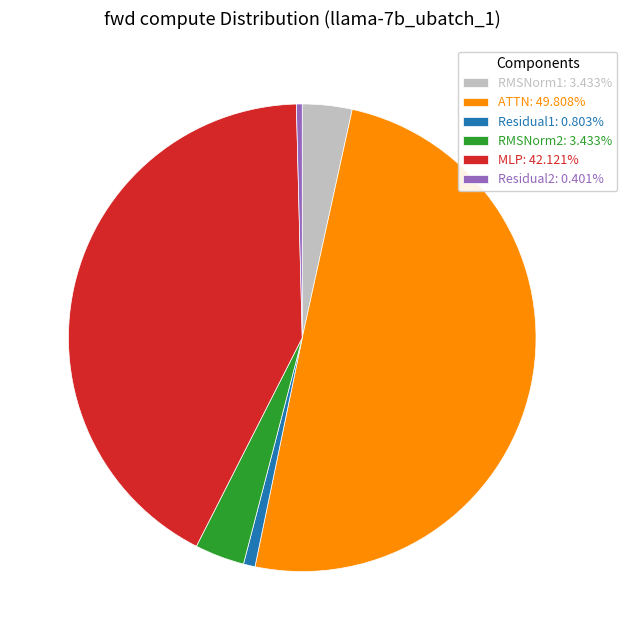

Combined, do MLP: 42.121% and Residual2: 0.401% account for over 50%?

No